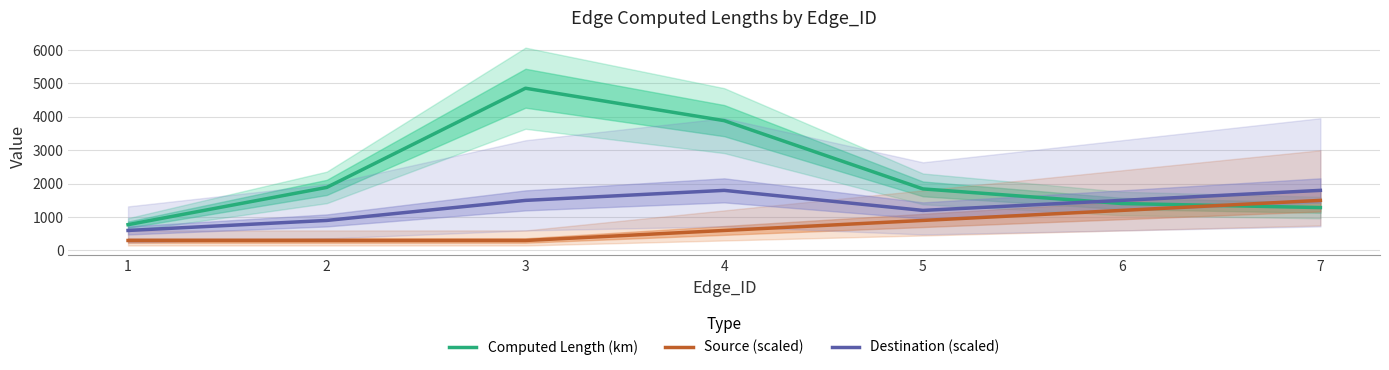

What is the greatest value displayed?

4857.4